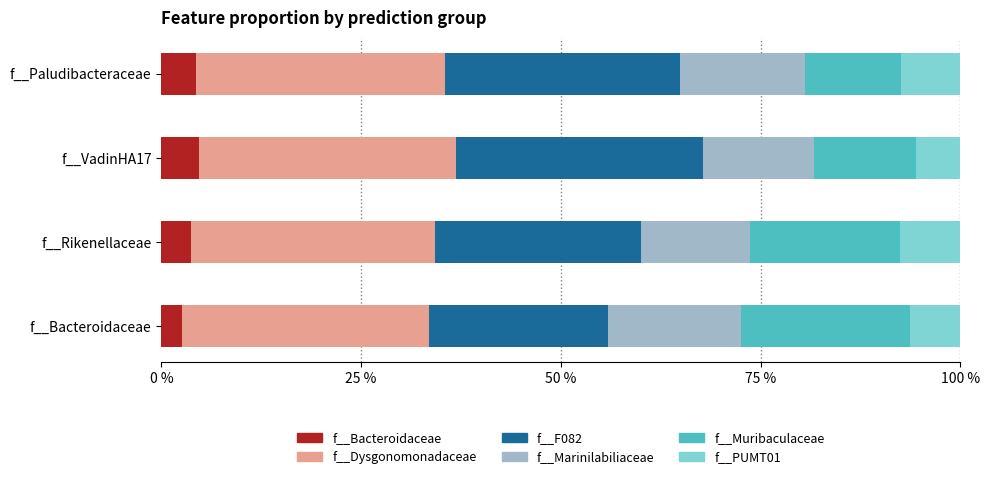

What is the average value of the f__Bacteroidaceae series?

3.8